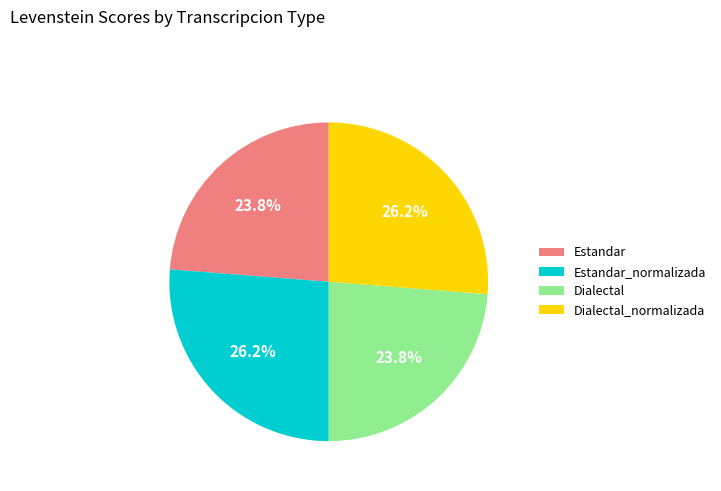

Approximately how many times larger is the value at Dialectal_normalizada compared to Estandar_normalizada?

1.0